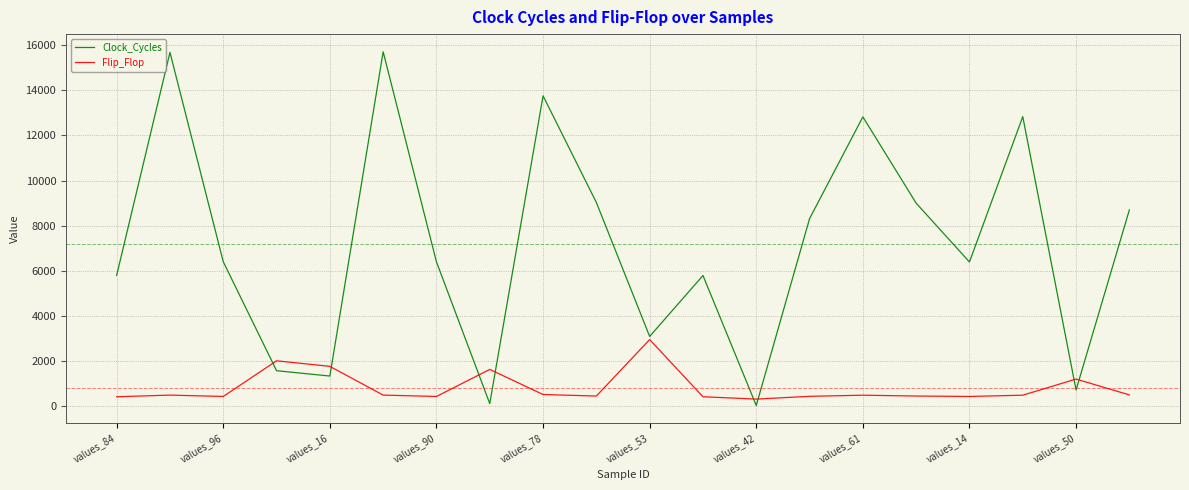

Which series has the widest spread of values?

Clock_Cycles